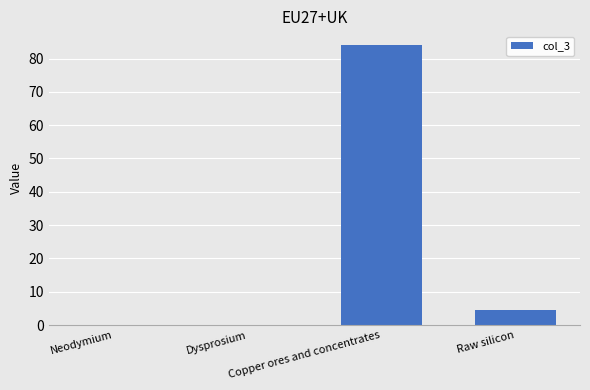

What is the maximum value shown in the chart?

84.0